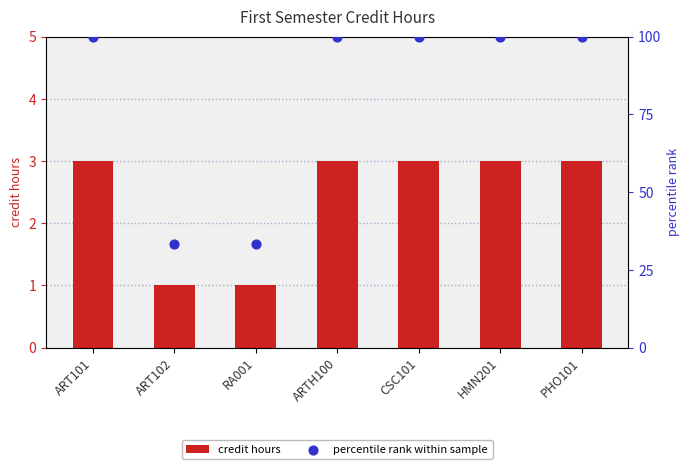

Which series has the largest Y range (max minus min)?

percentile rank within sample